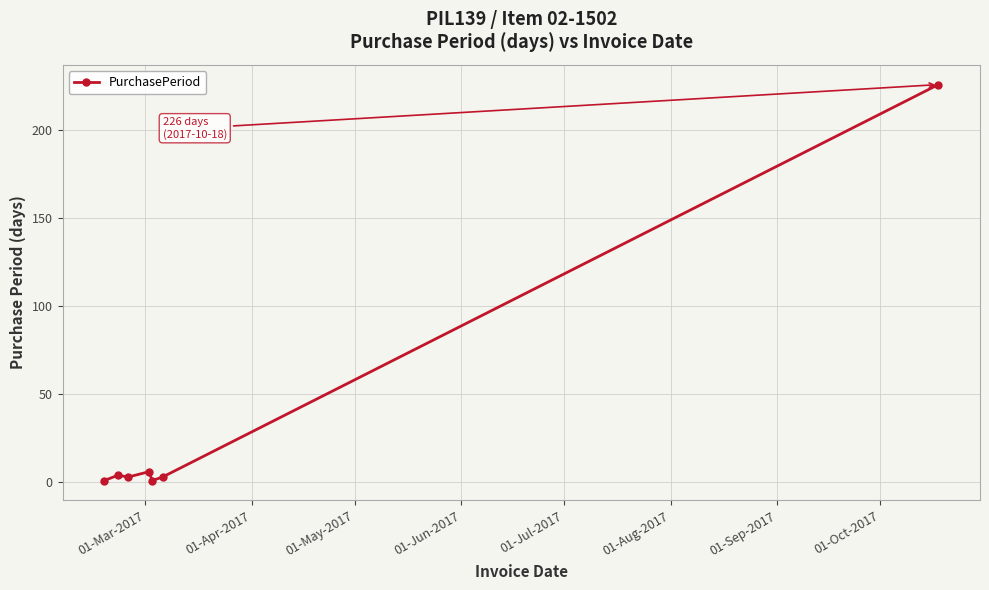

True or false: the data has more than 2 interior local peaks.

False